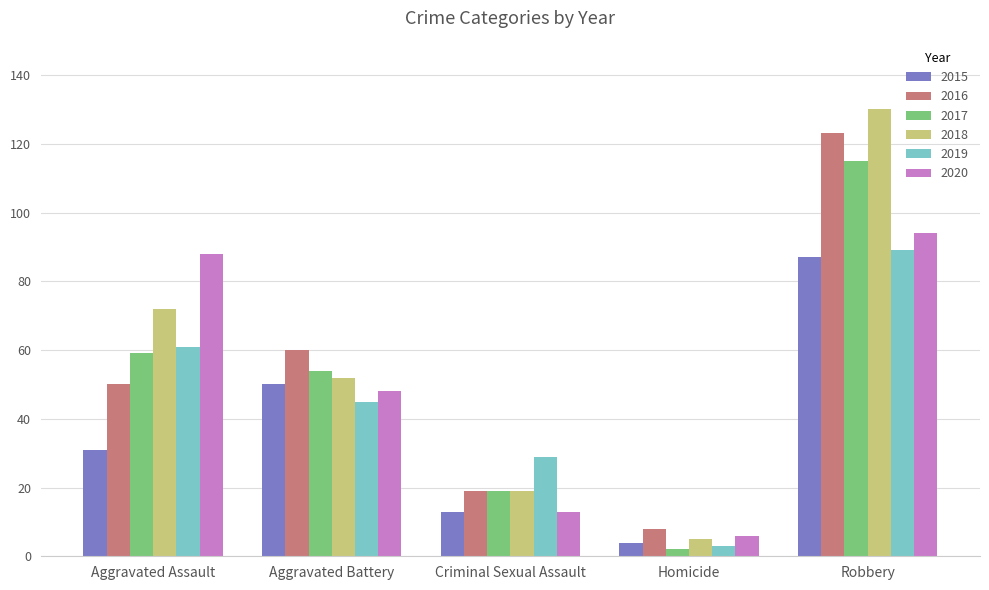

The 2018 series shows 5 at Homicide. True or false?

True